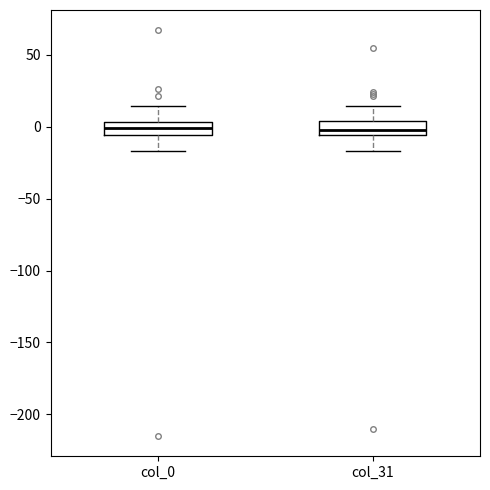

Reading left to right, transcribe this box plot: for each box, give where its median line is, the range the box spans, and where its two whiskers end, as read against the y-axis. The values are not printed on the chart, so give them approximately, as read against the axis.

col_0: median 0, box -5 to 5, whiskers -15 to 15
col_31: median 0, box -5 to 5, whiskers -15 to 15